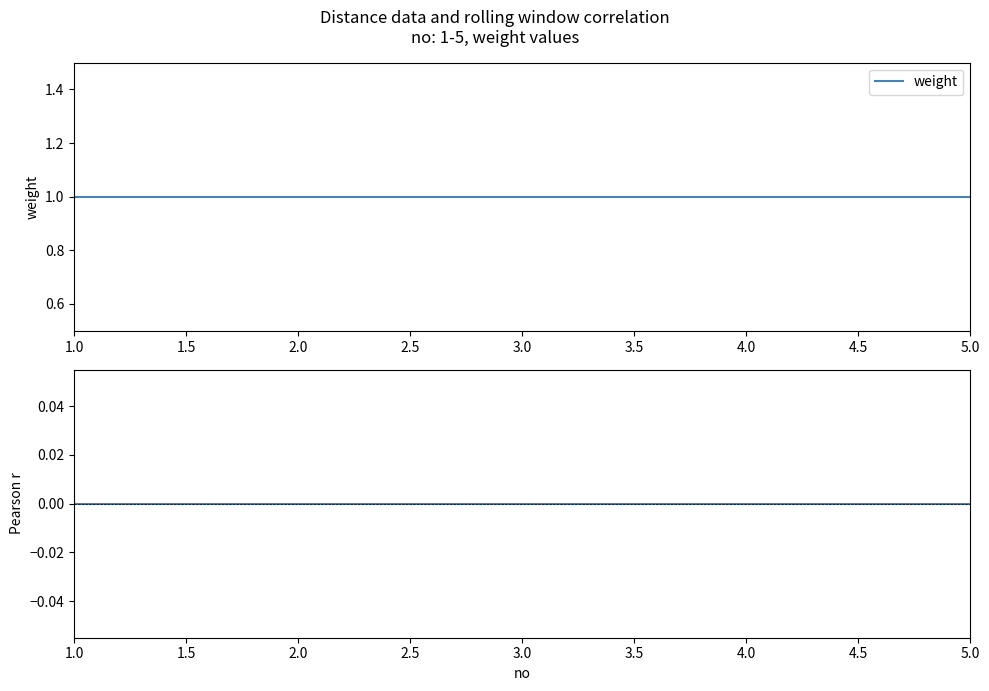

Between 1.0 and 4.0, which series saw the biggest shift?

weight